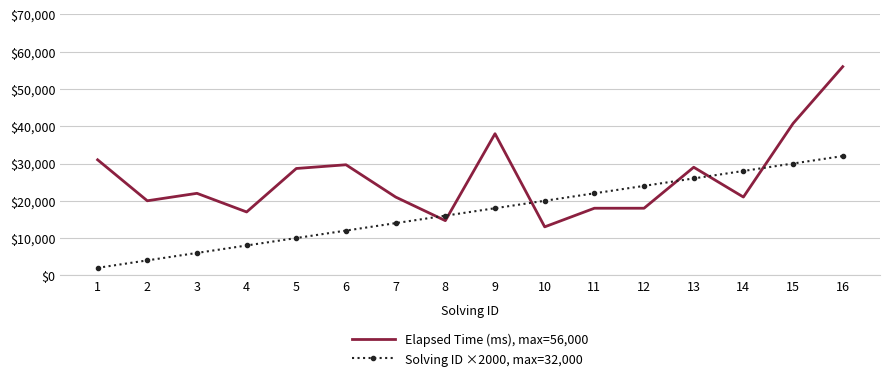

Which series changed the most between 6 and 16?

Elapsed Time (ms), max=56,000